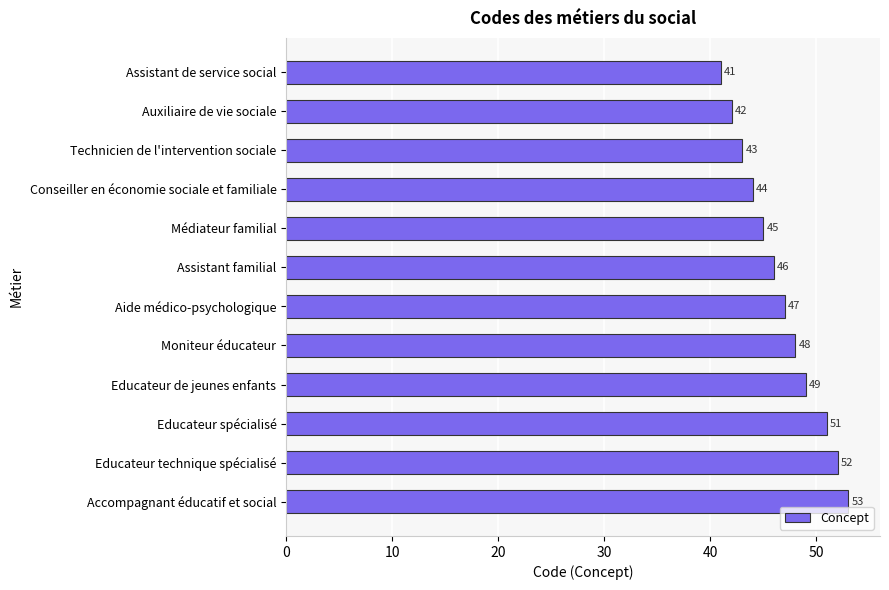

At which label is the value closest to 47?

Aide médico-psychologique